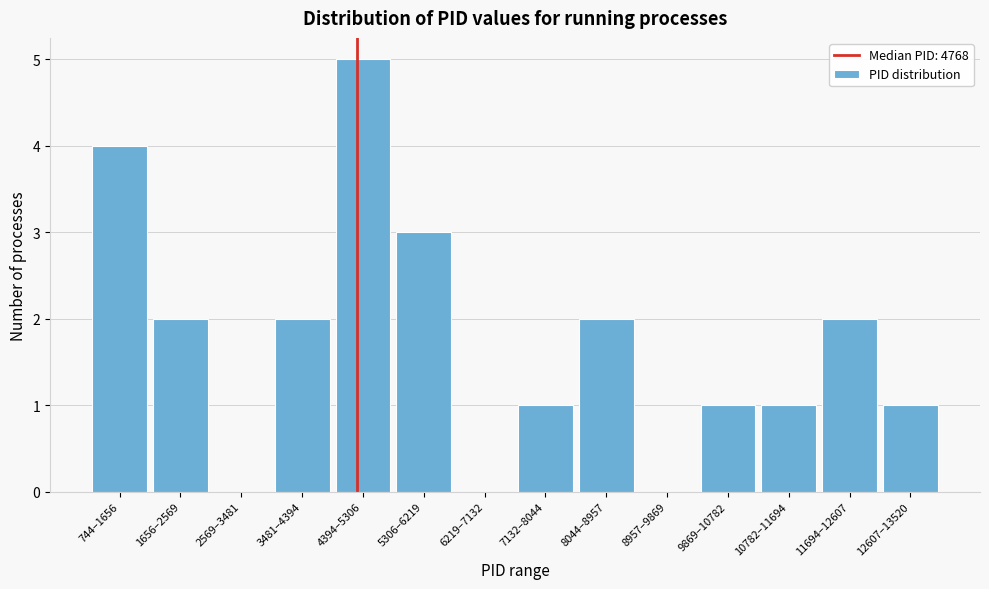

Reading right to left, transcribe all the data shown in this chart.

12607–13520=1	11694–12607=2	10782–11694=1	9869–10782=1	8957–9869=0	8044–8957=2	7132–8044=1	6219–7132=0	5306–6219=3	4394–5306=5	3481–4394=2	2569–3481=0	1656–2569=2	744–1656=4